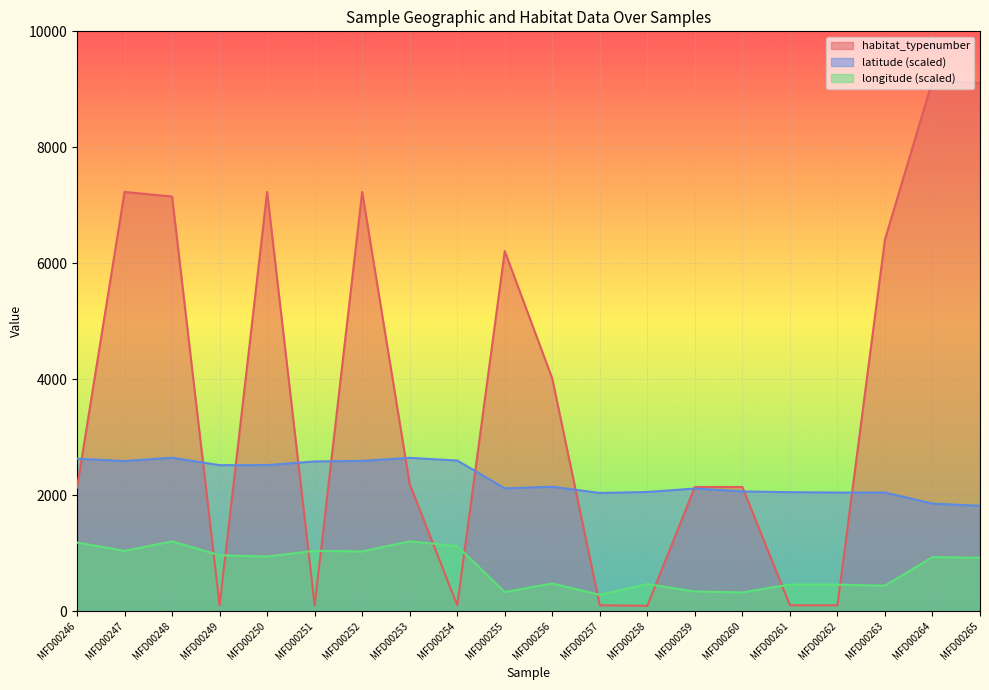

At MFD00256, list the series in order from smallest to largest.

longitude (scaled), latitude (scaled), habitat_typenumber